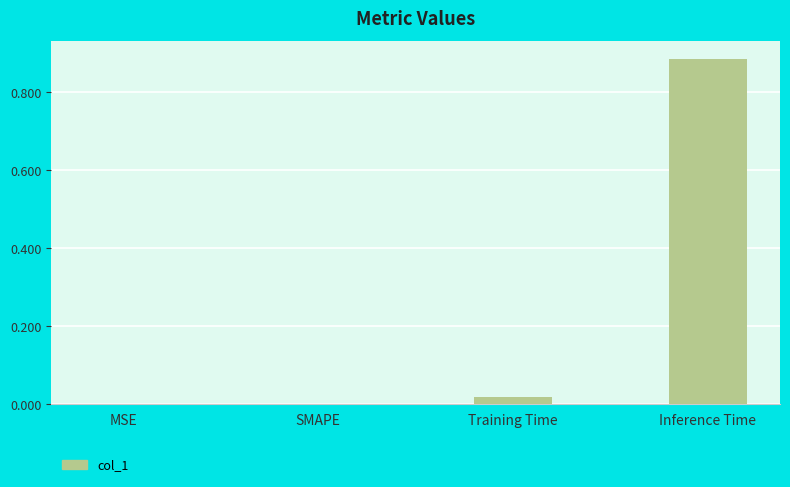

Between Inference Time and MSE, which is larger?

Inference Time